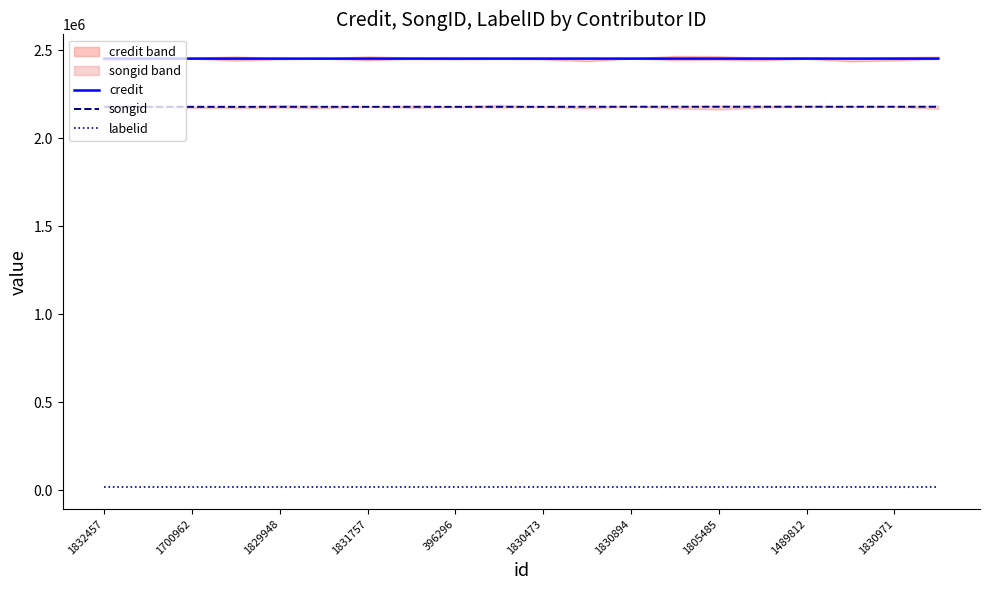

Is it true that labelid equals 16092 at 1700962?

True